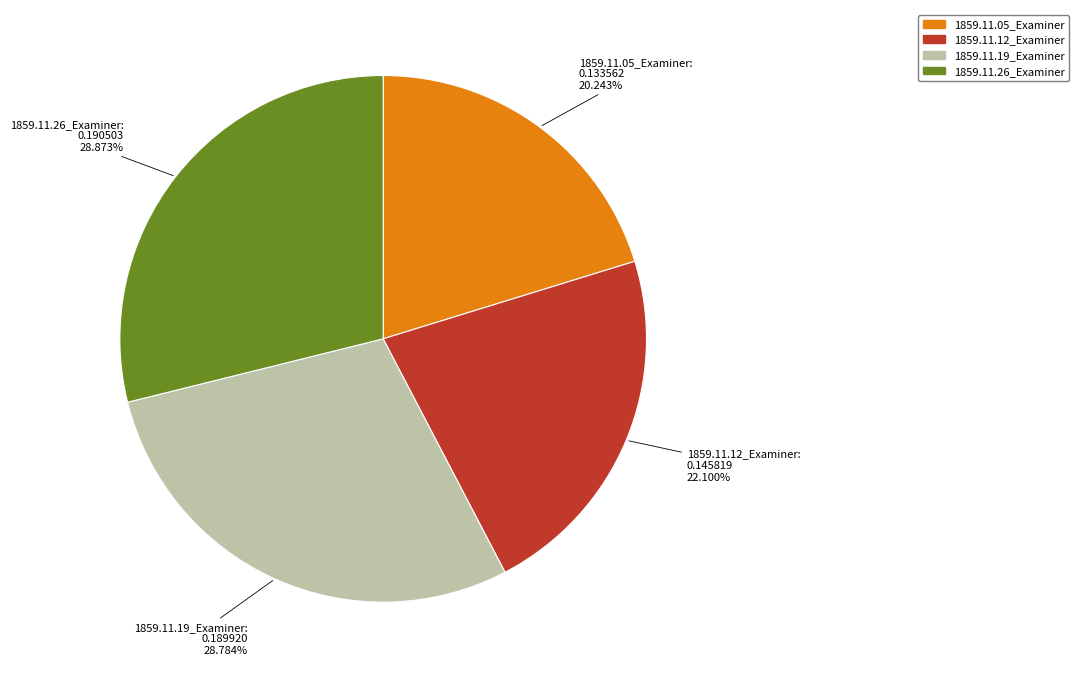

Is there a majority slice in this chart?

No